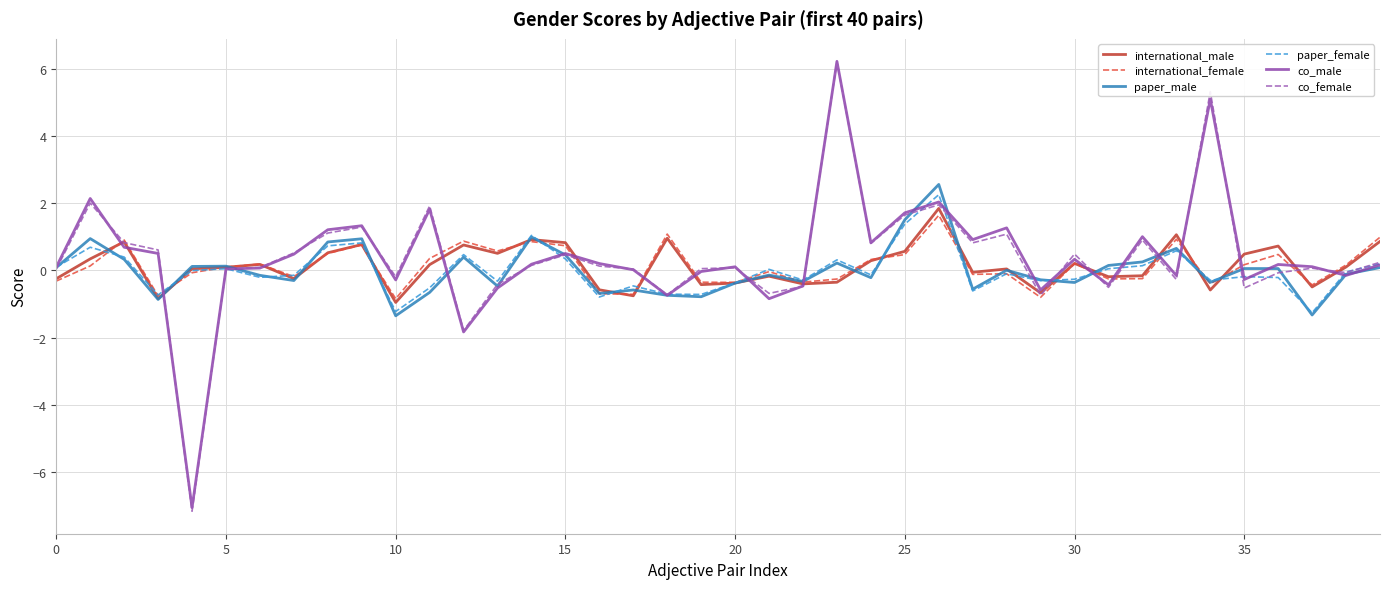

What are all the series names shown in the legend?

international_male, international_female, paper_male, paper_female, co_male, co_female